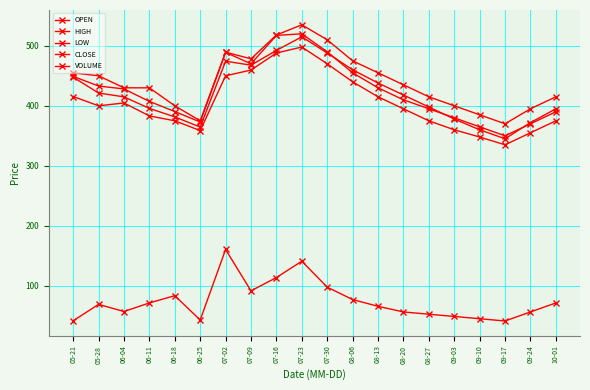

How many categories are shown in the chart?

20